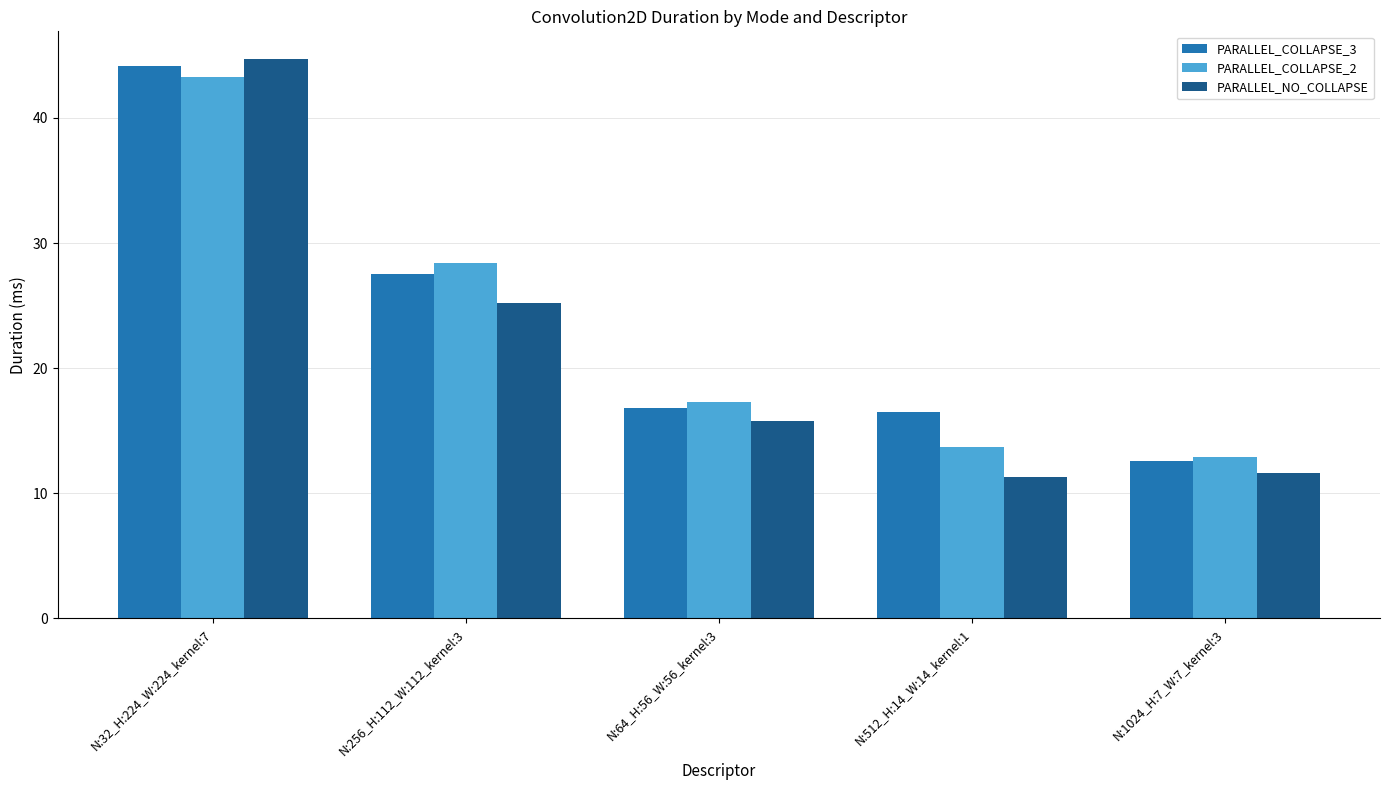

Reading left to right, transcribe all the data shown in this chart.

PARALLEL_COLLAPSE_3: 44.2	27.5	16.8	16.5	12.6
PARALLEL_COLLAPSE_2: 43.2	28.4	17.2	13.7	12.9
PARALLEL_NO_COLLAPSE: 44.7	25.2	15.8	11.3	11.6